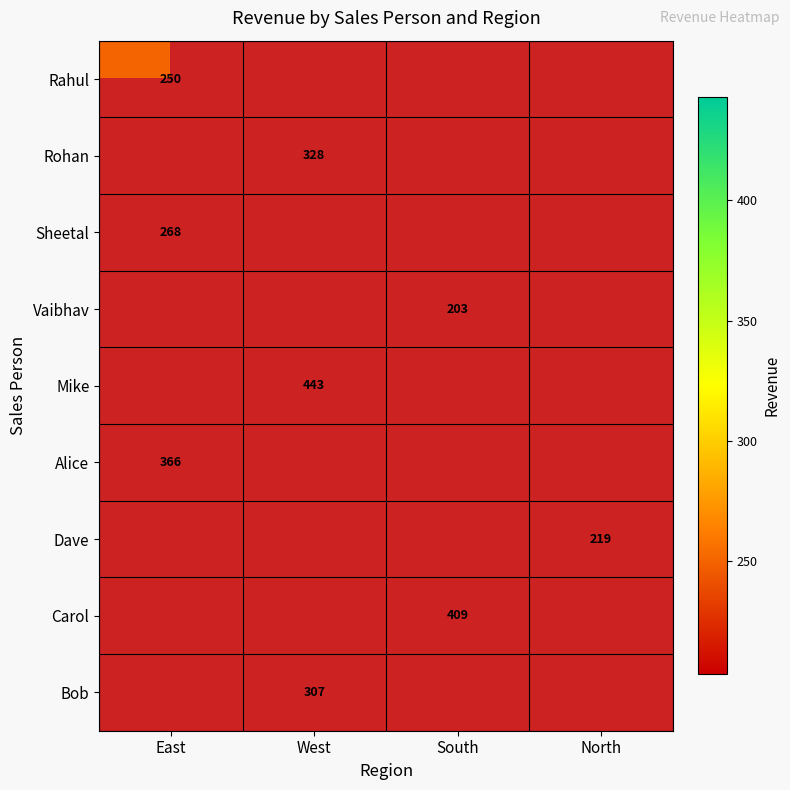

The value of Alice at East is 366. True or false?

True